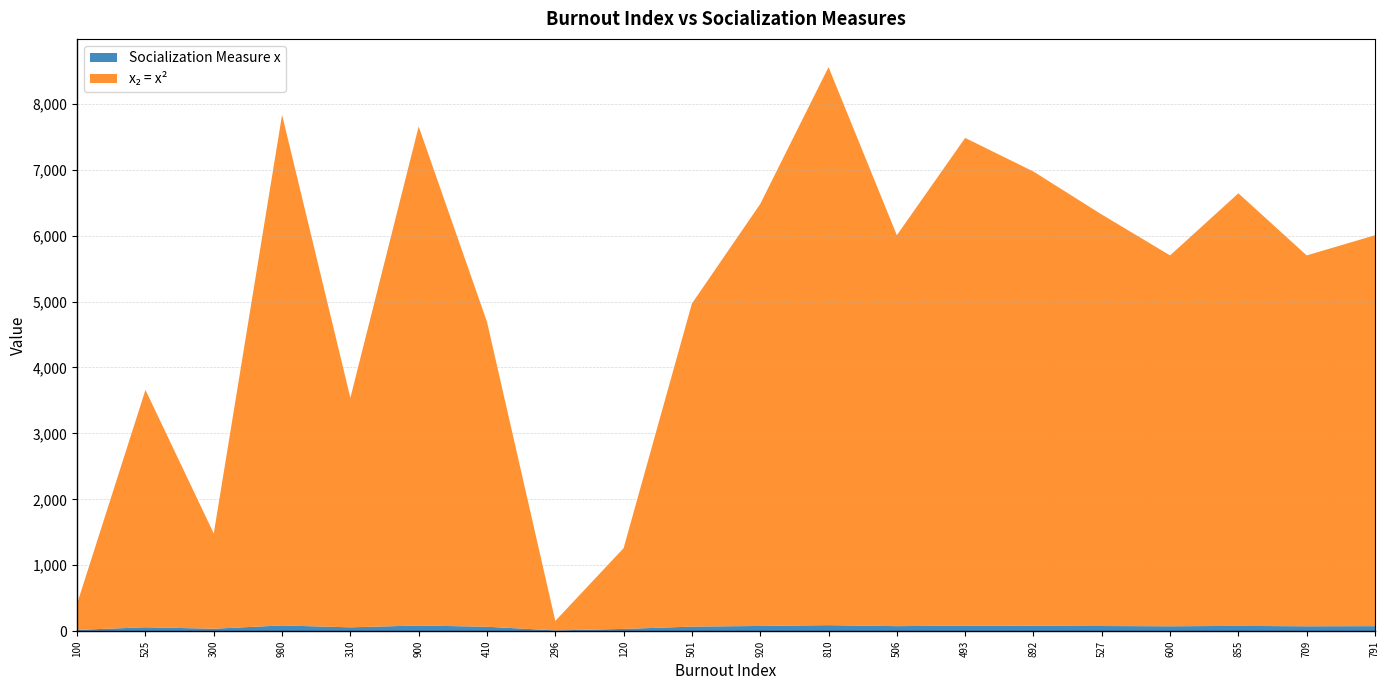

Reading left to right, what are all the values shown in this chart?

Socialization Measure x: 100=20	525=60	300=38	980=88	310=59	900=87	410=68	296=12	120=35	501=70	920=80	810=92	506=77	493=86	892=83	527=79	600=75	855=81	709=75	791=77
x2 = x2: 100=400	525=3600	300=1444	980=7744	310=3481	900=7569	410=4624	296=144	120=1225	501=4900	920=6400	810=8464	506=5929	493=7396	892=6889	527=6241	600=5625	855=6561	709=5625	791=5929